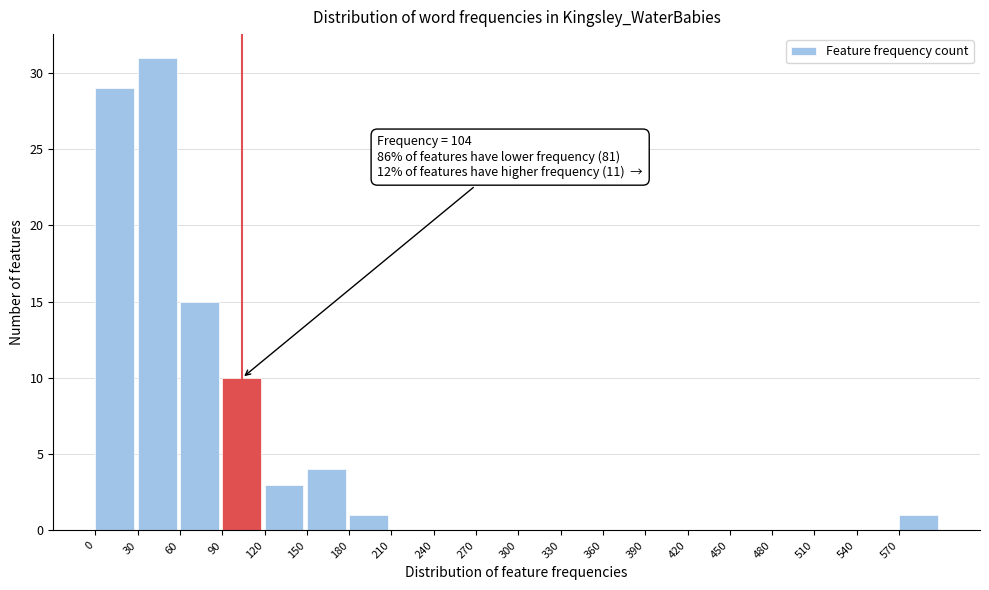

Which range on the x-axis has the tallest bar?

30 to 60